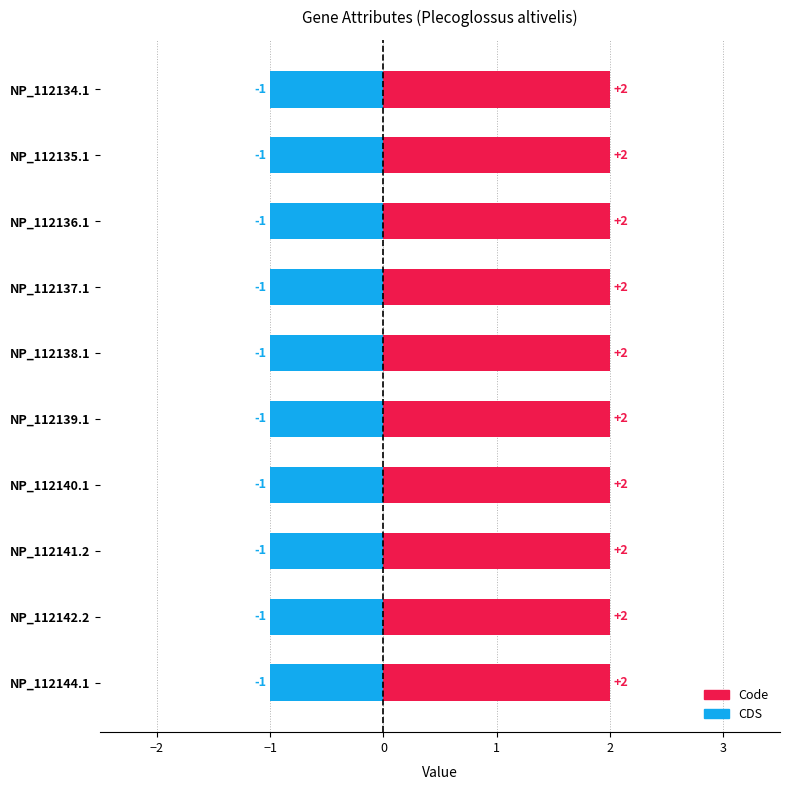

Is it true that CDS equals 2 at NP_112136.1?

False